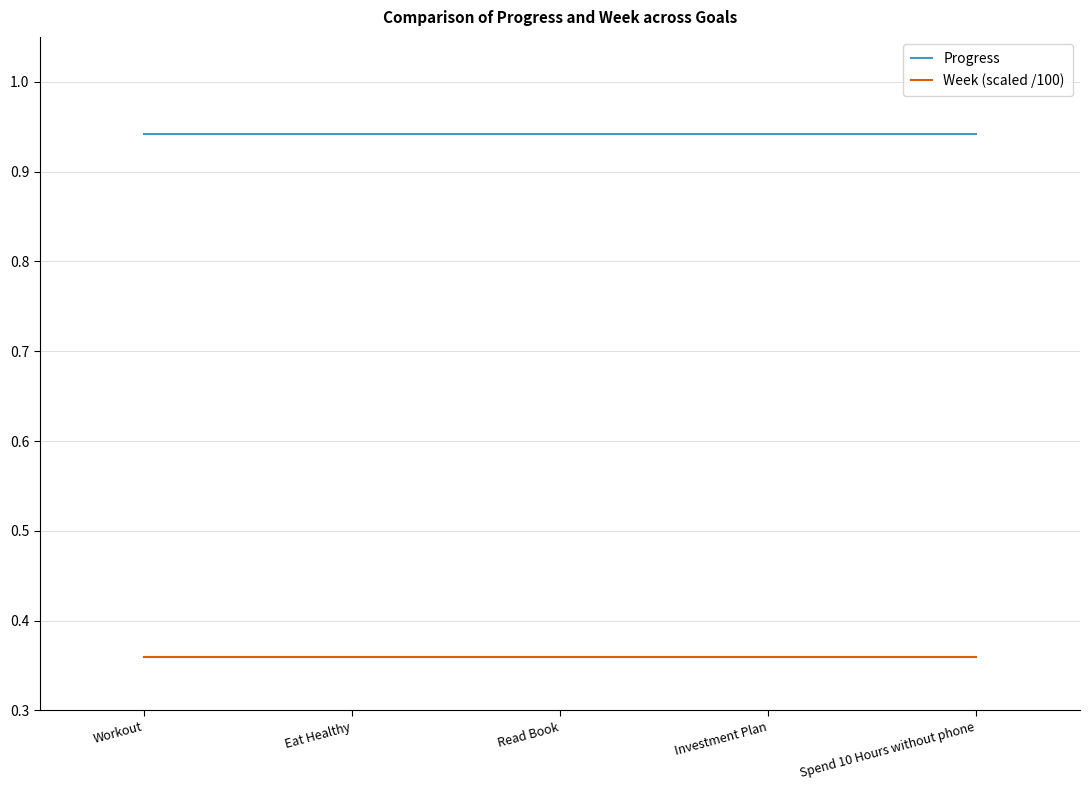

True or false: Progress and Week (scaled /100) cross at least once.

False